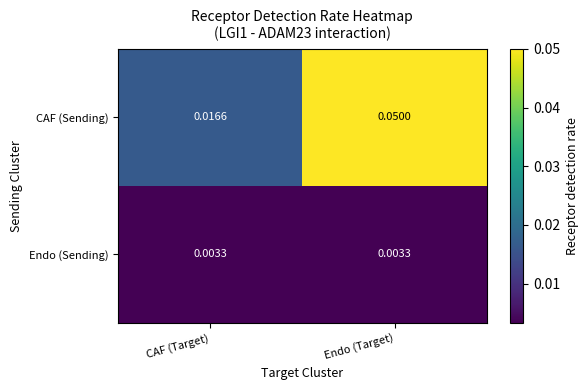

List the series in order of their overall mean, highest first.

CAF (Sending), Endo (Sending)